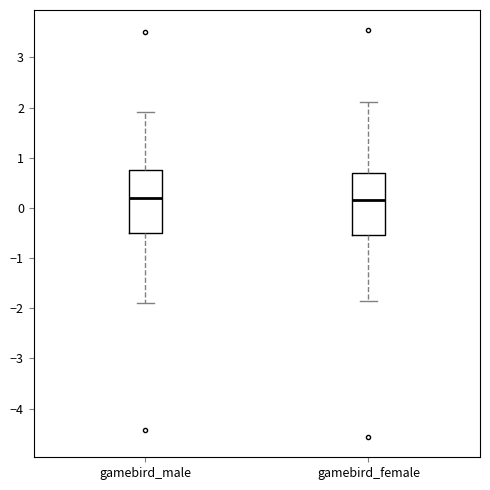

Reading left to right, read every box against the y-axis: the position of its median line, the range the box covers, and the ends of its whiskers. The values are not printed on the chart, so give them approximately, as read against the axis.

gamebird_male: median 0.2, box -0.5 to 0.8, whiskers -1.9 to 1.9
gamebird_female: median 0.2, box -0.5 to 0.7, whiskers -1.9 to 2.1